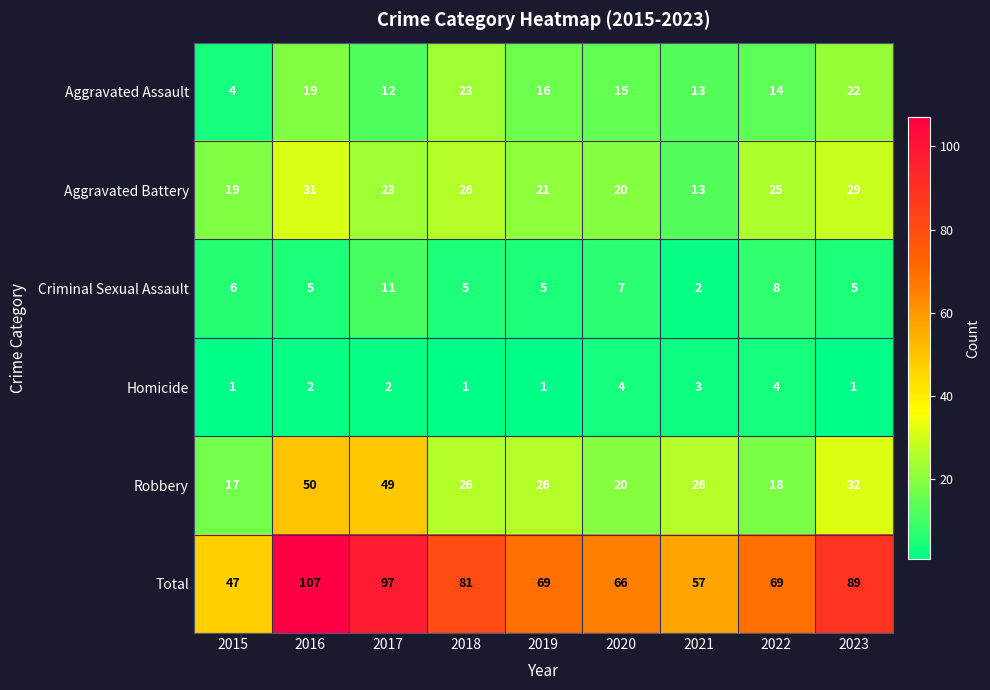

At which category does the chart reach its peak across all series?

2016